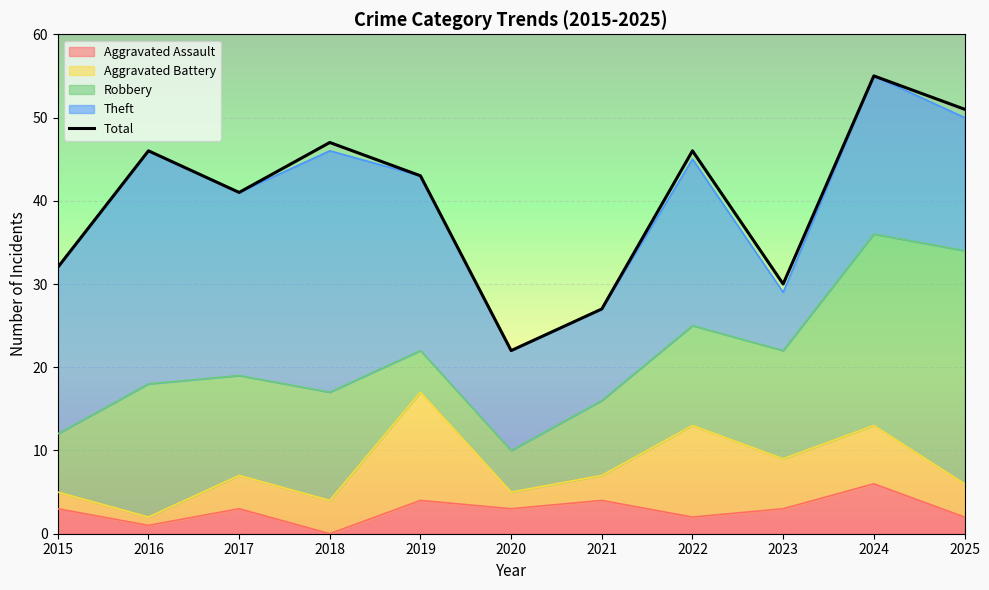

Approximately how many times larger is the value at 2021 compared to 2024?

0.5